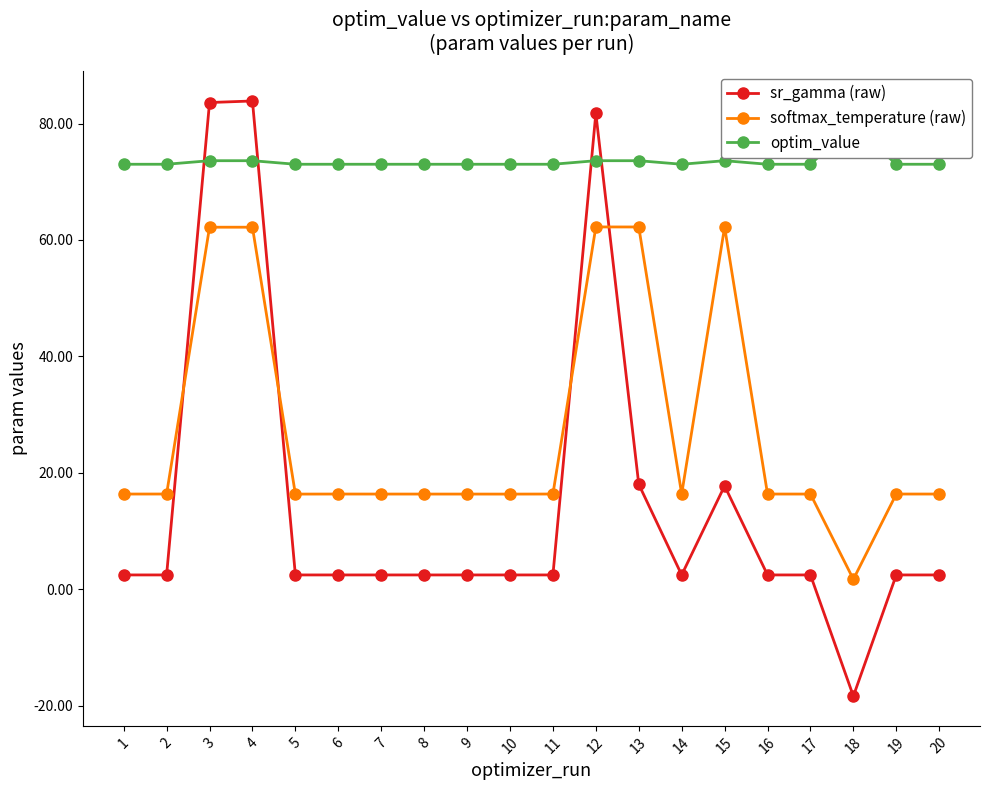

How many data points in softmax_temperature (raw) are above 16?

19